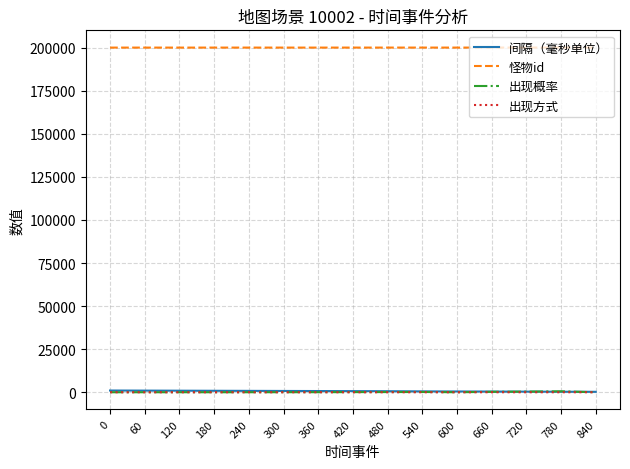

What are all the series names shown in the legend?

间隔（毫秒单位）, 怪物id, 出现概率, 出现方式